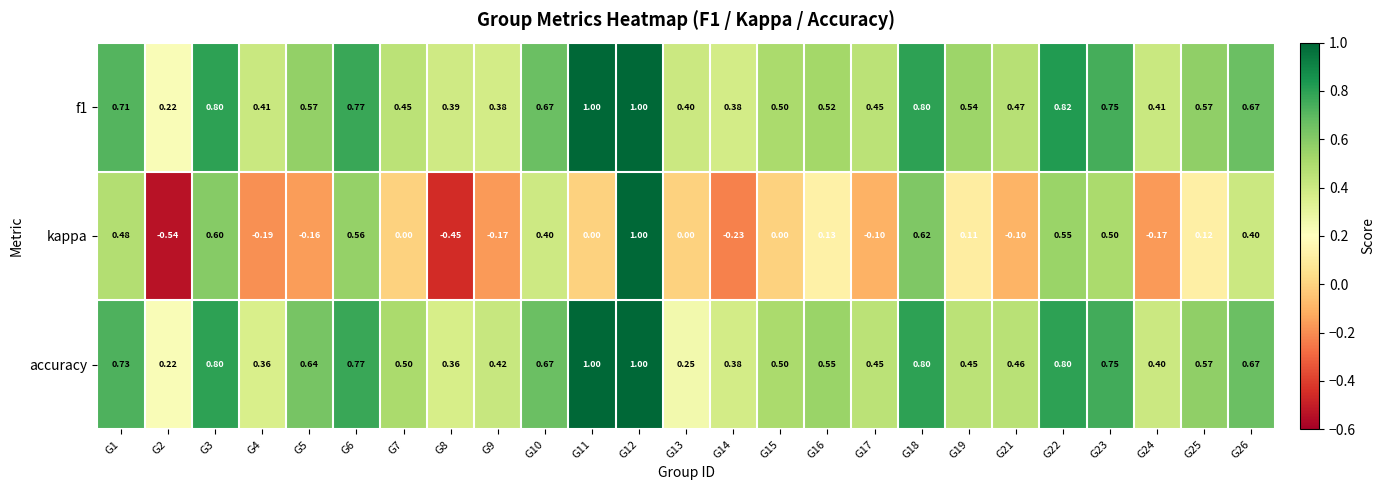

Which series has the widest spread of values?

kappa